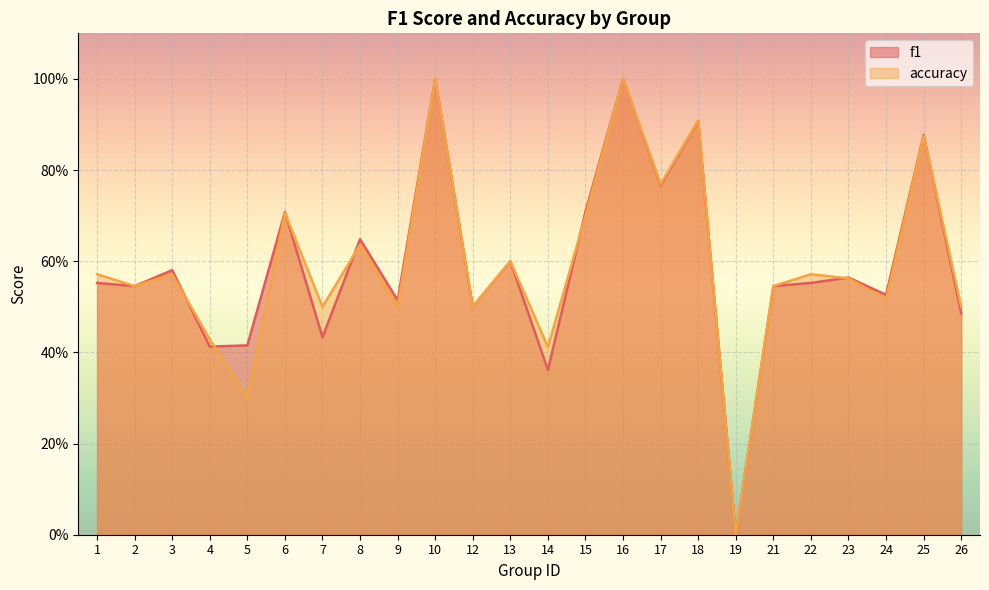

What is the value of the f1 point at the 13th from the left?

0.4